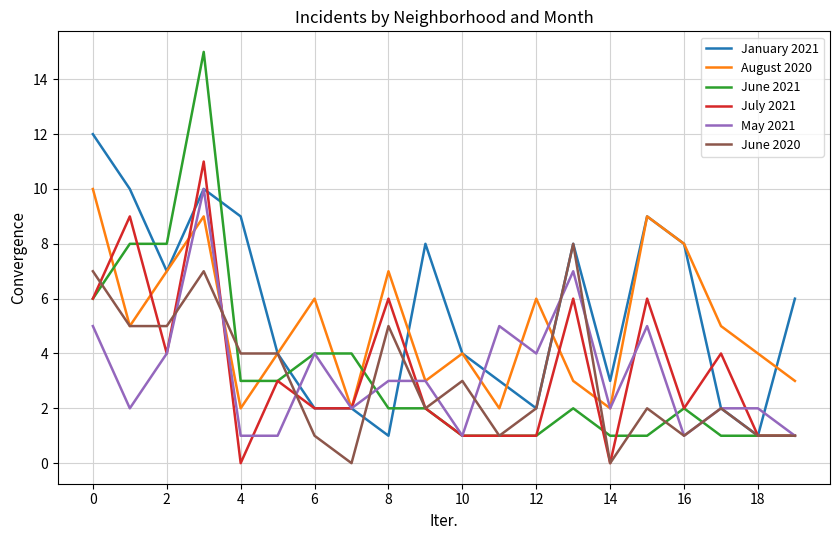

Count the May 2021 values in the range 2 to 5.

13